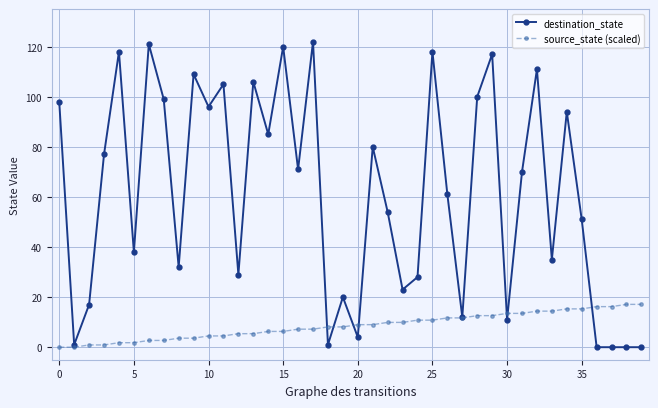

After their last crossing, which series has the higher values: destination_state or source_state (scaled)?

source_state (scaled)